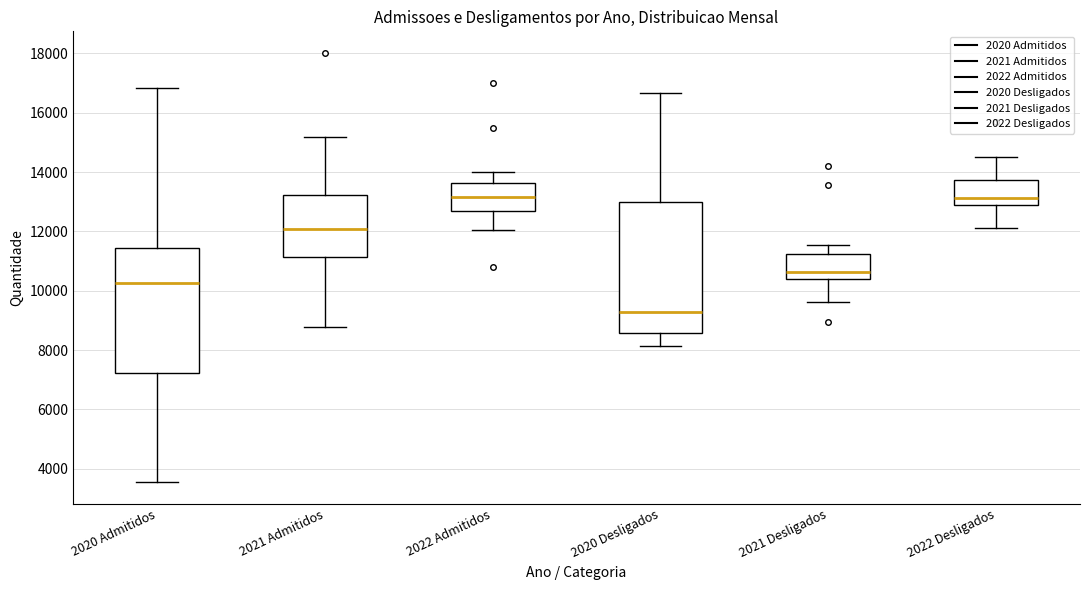

Which box's median line is the lowest?

2020 Desligados